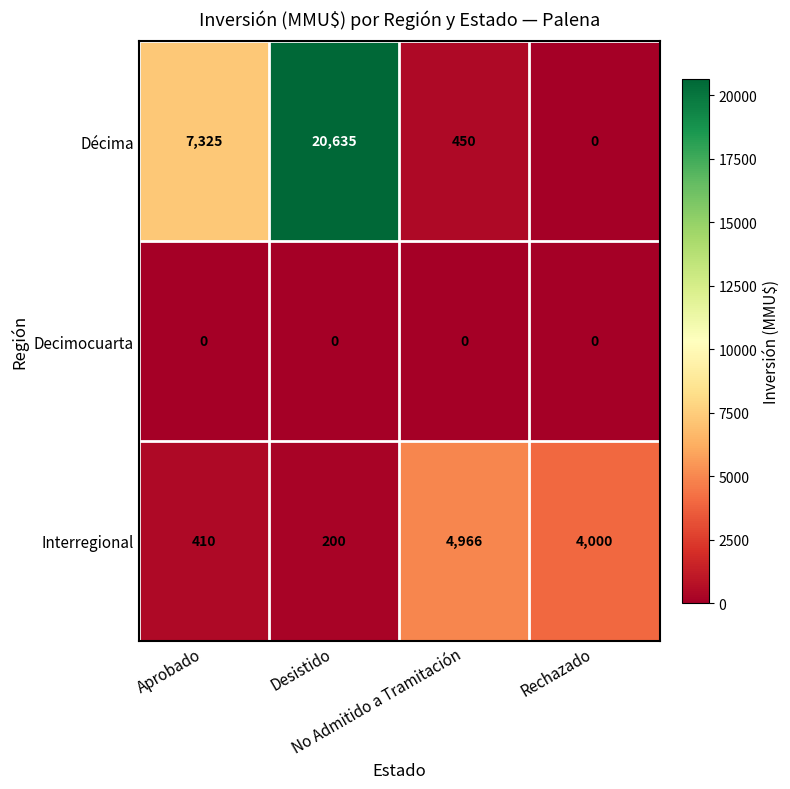

Which series has the largest range (max minus min)?

Décima